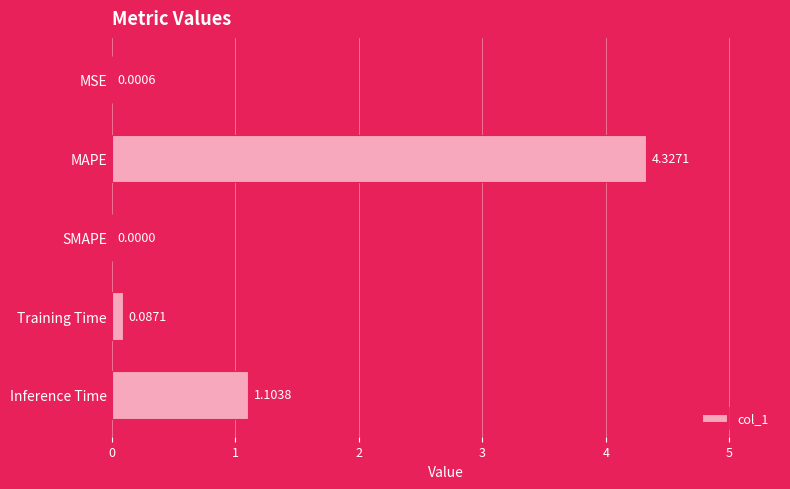

Where is the data nearest to the value 2?

Inference Time